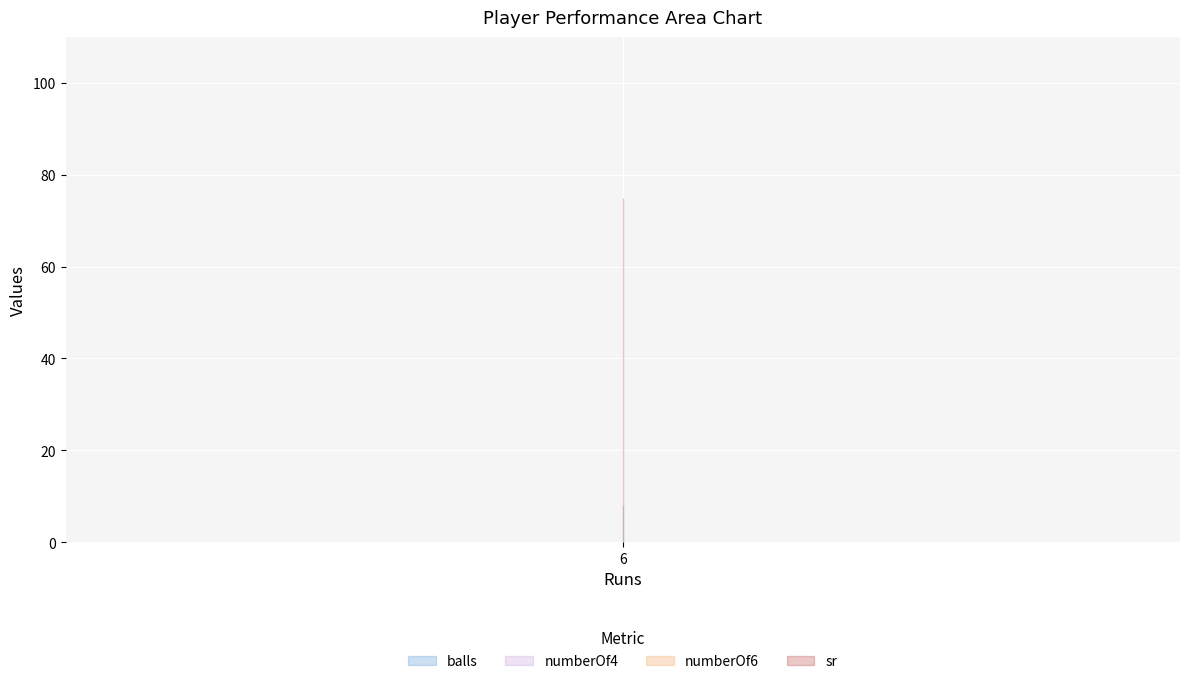

What is the greatest value displayed?

75